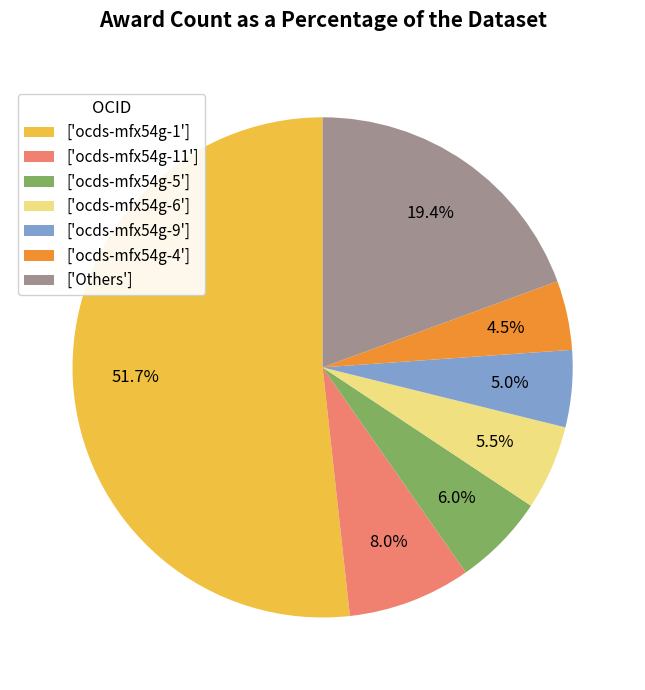

To the nearest percent, what is the average slice percentage?

14%